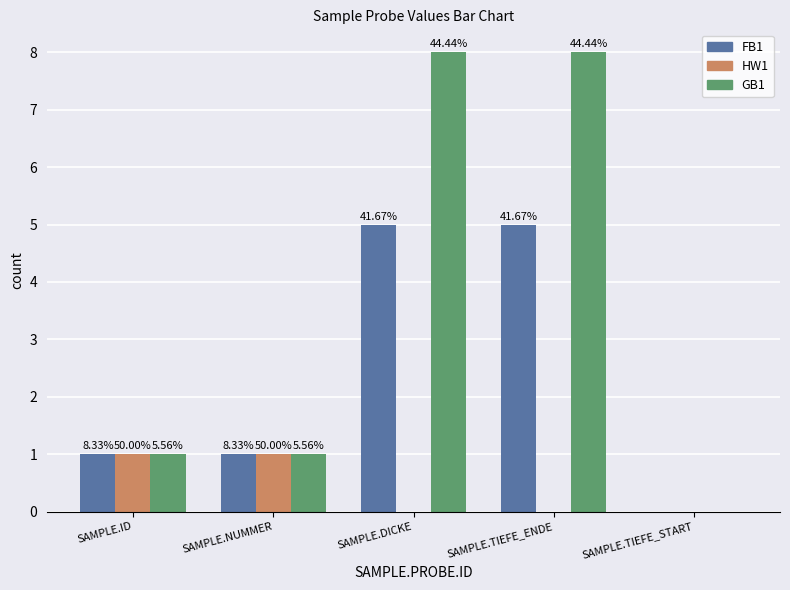

What position from the right is SAMPLE.DICKE?

3